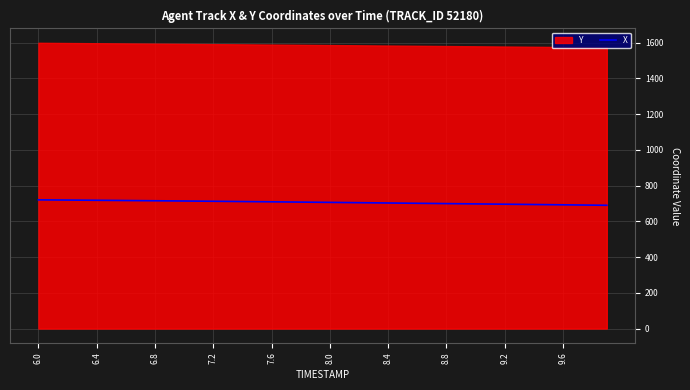

What is the lowest value of the X series?

690.2